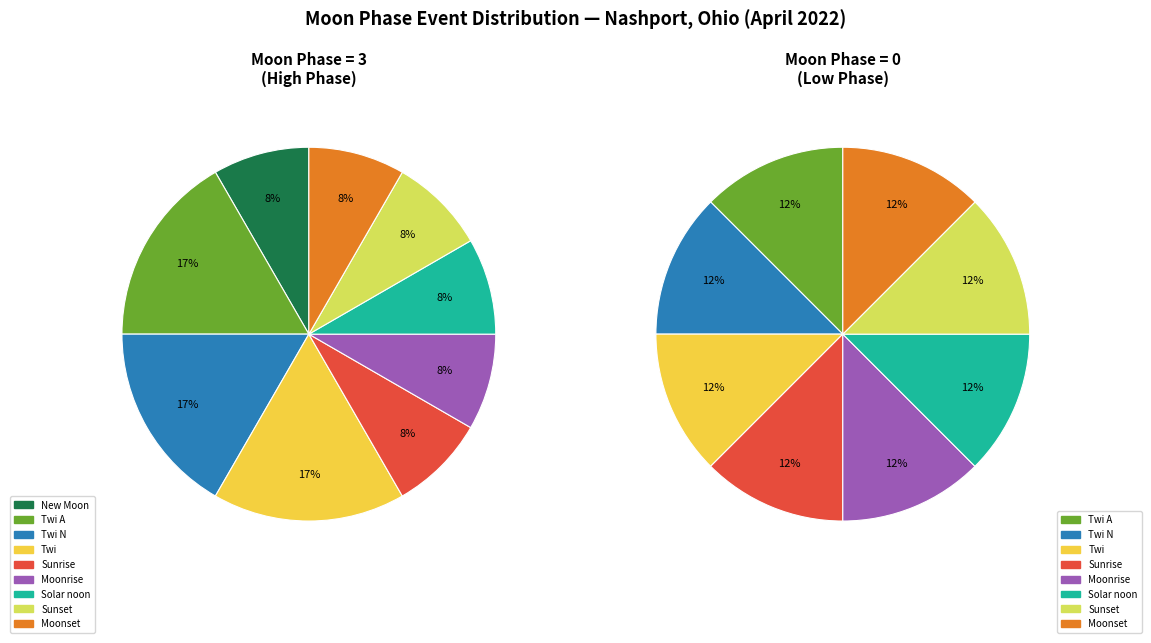

Does Twi account for over 50% of the chart?

No